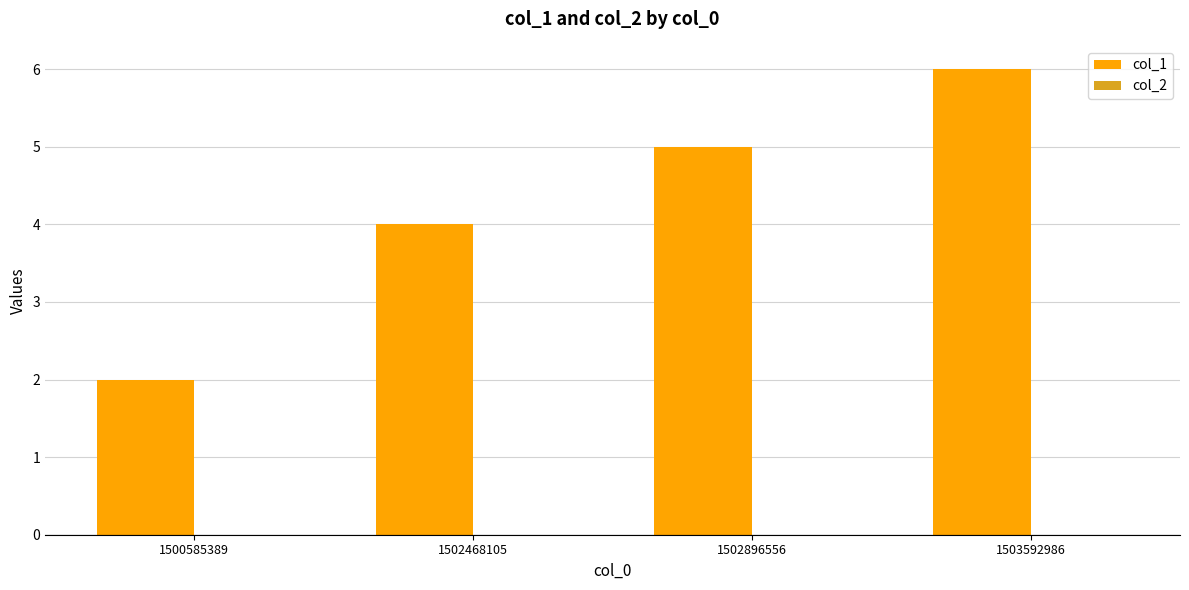

List the labels in order of value, smallest first.

1500585389, 1502468105, 1502896556, 1503592986